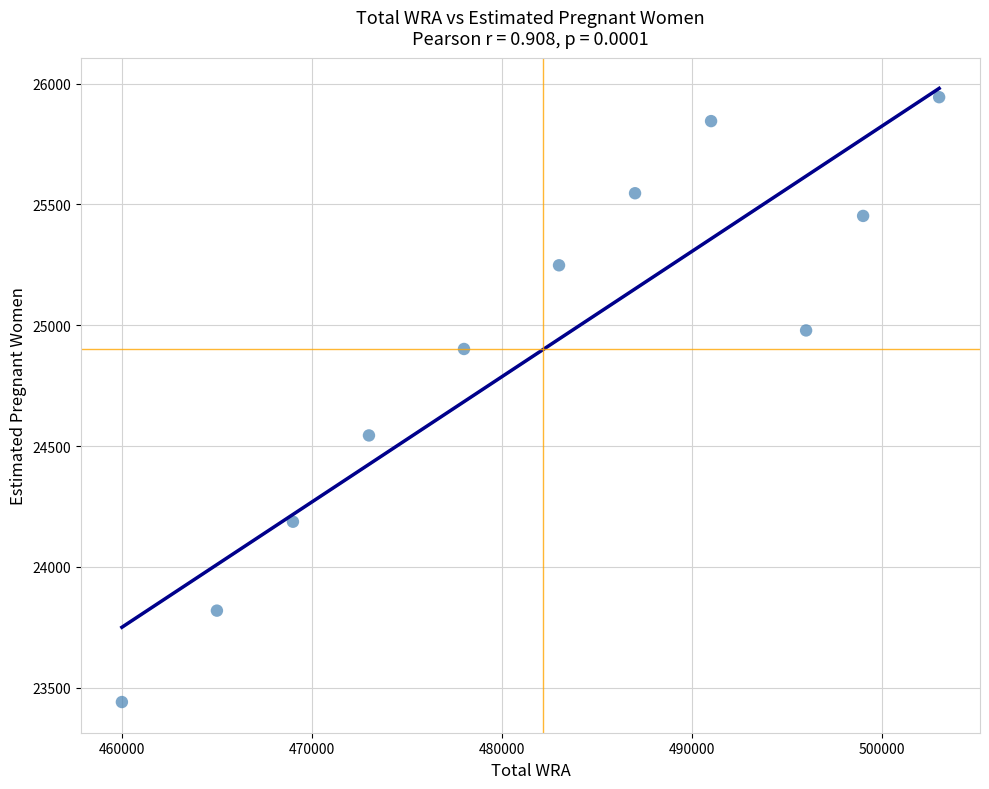

What Y value in the scatter plot is closest to 24692?

24544.2